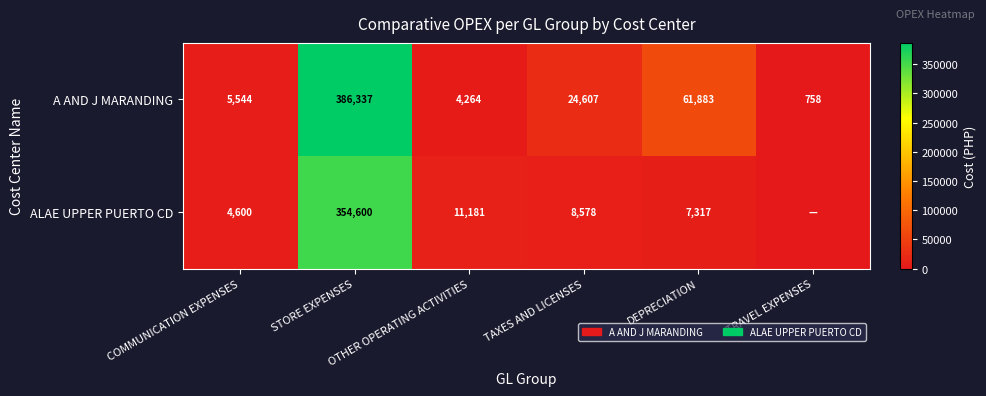

What is the difference between the maximum and minimum values in the A AND J MARANDING series?

385579